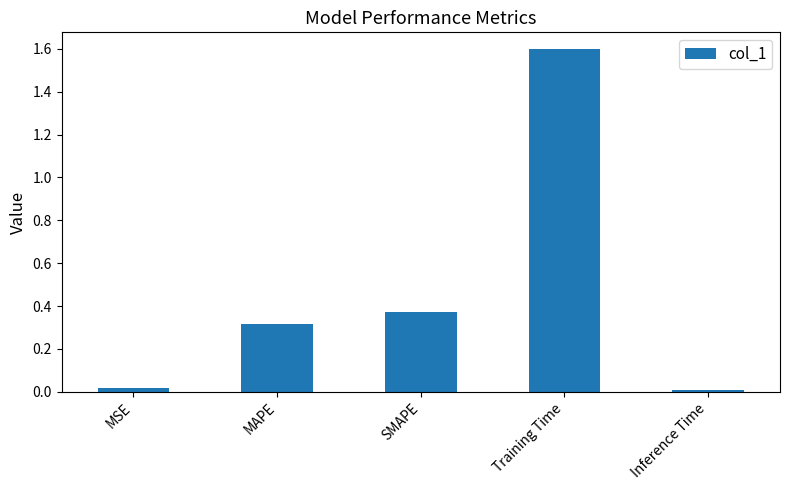

What is the label of the 2nd bar from the left?

MAPE